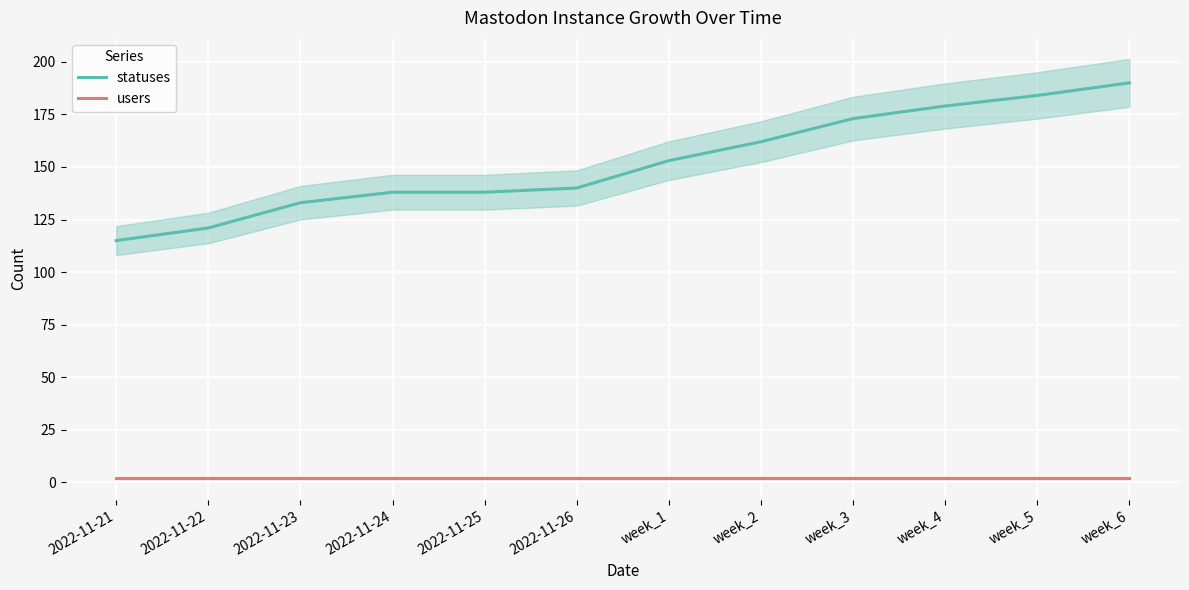

Which series changed the most between 2022-11-23 and week_5?

statuses